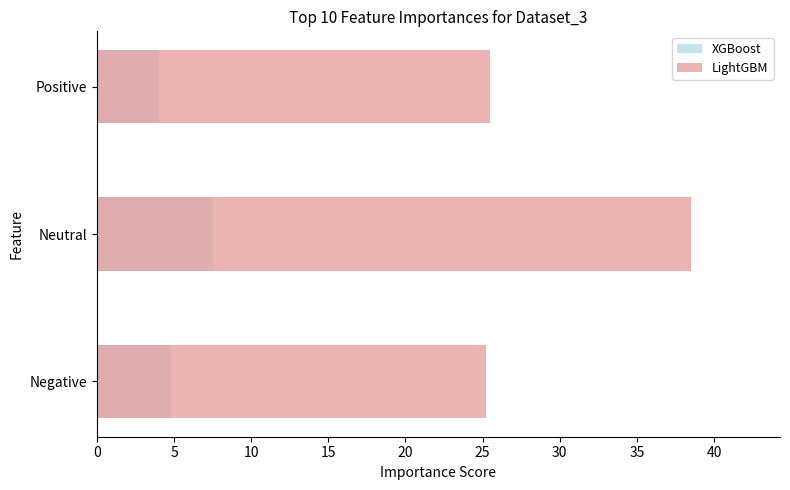

What is the sum of all XGBoost values?

16.3